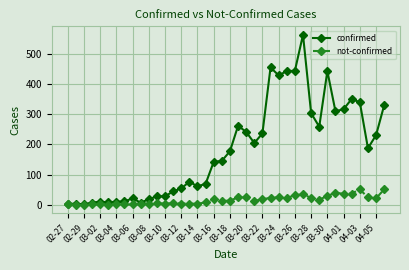

Does the chart display data point markers on the line(s)?

Yes